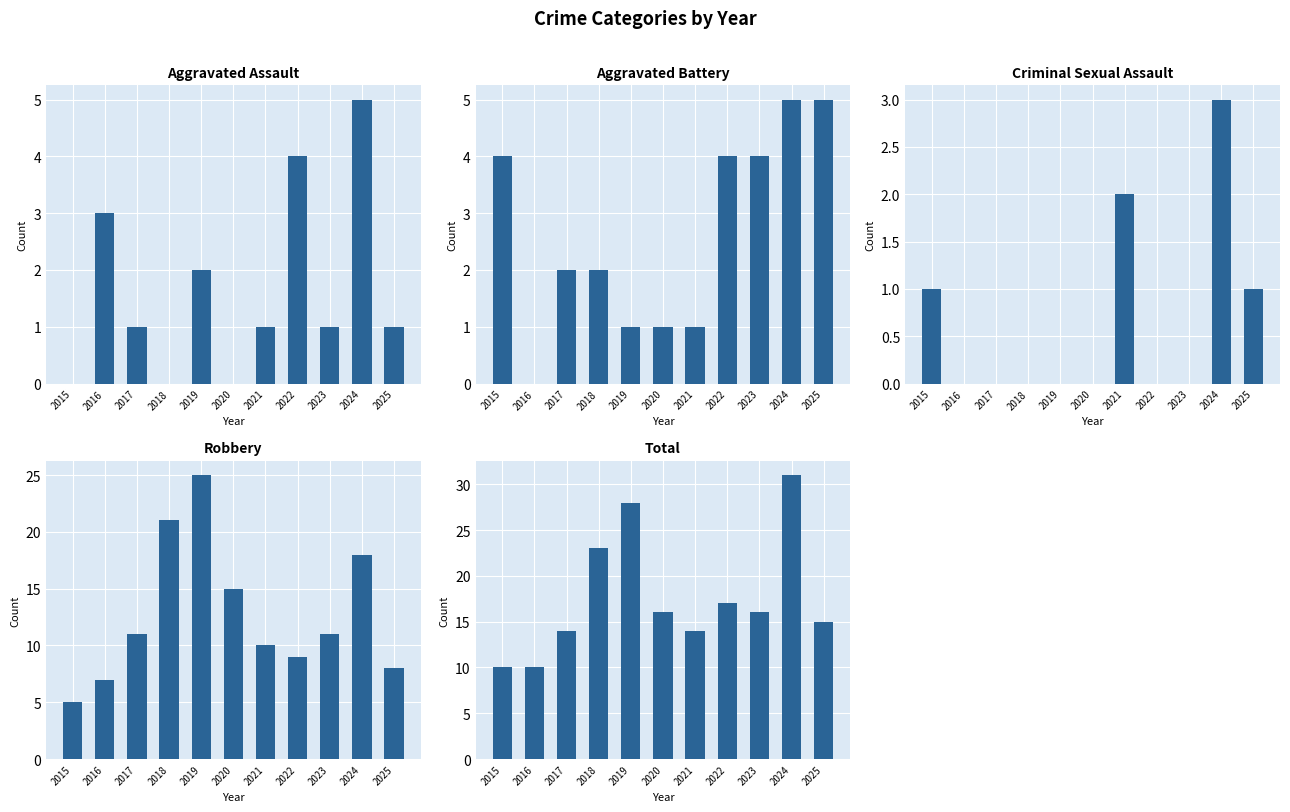

List the labels in order of Robbery value, largest first.

2019, 2018, 2024, 2020, 2017, 2023, 2021, 2022, 2025, 2016, 2015